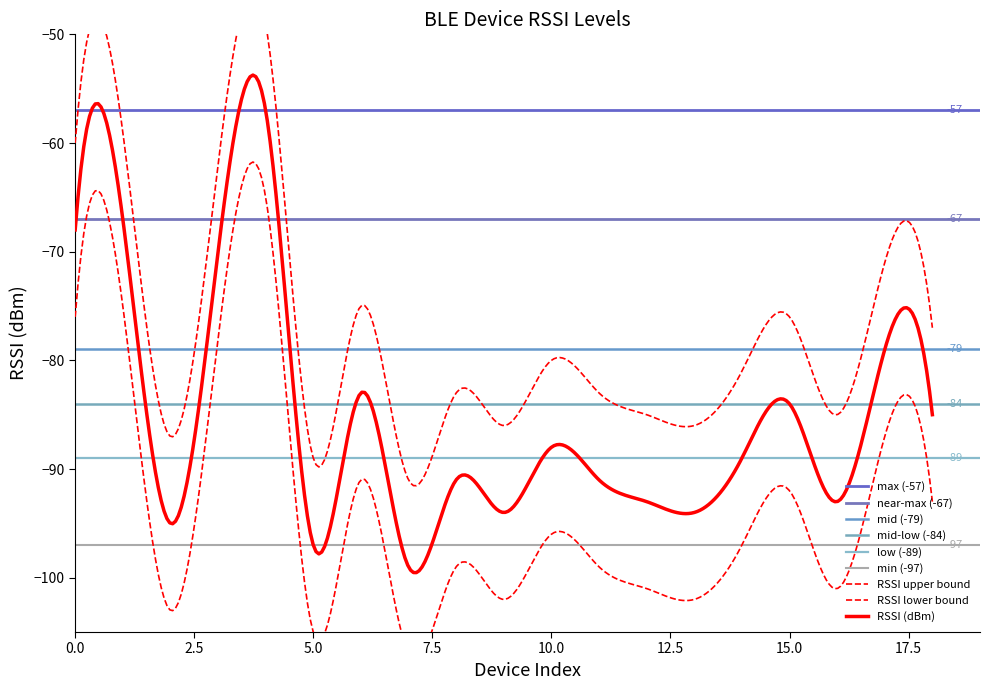

What is the value of the 8th point from the left?

-99